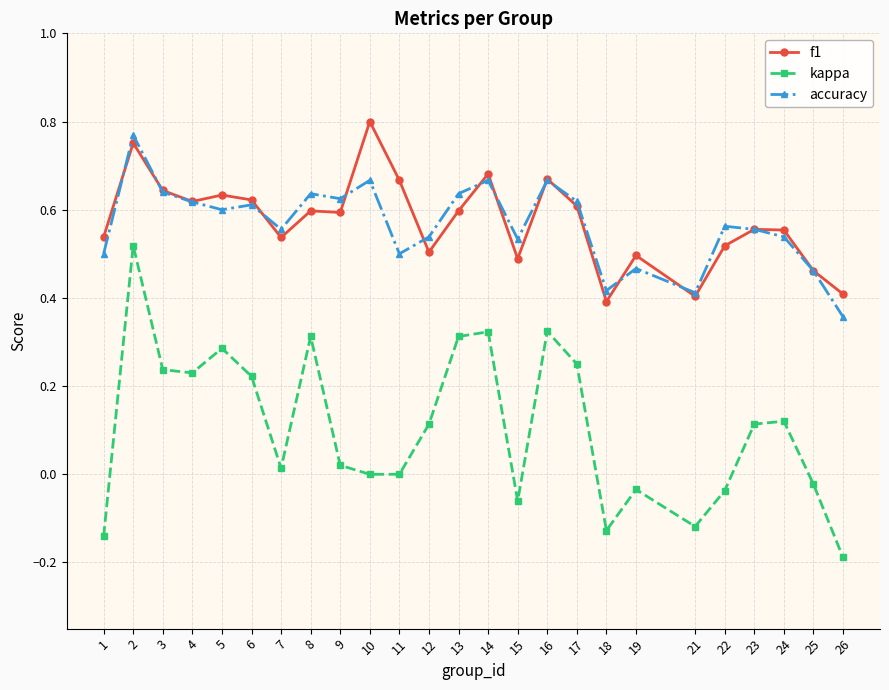

At which category does accuracy reach its first local valley?

5